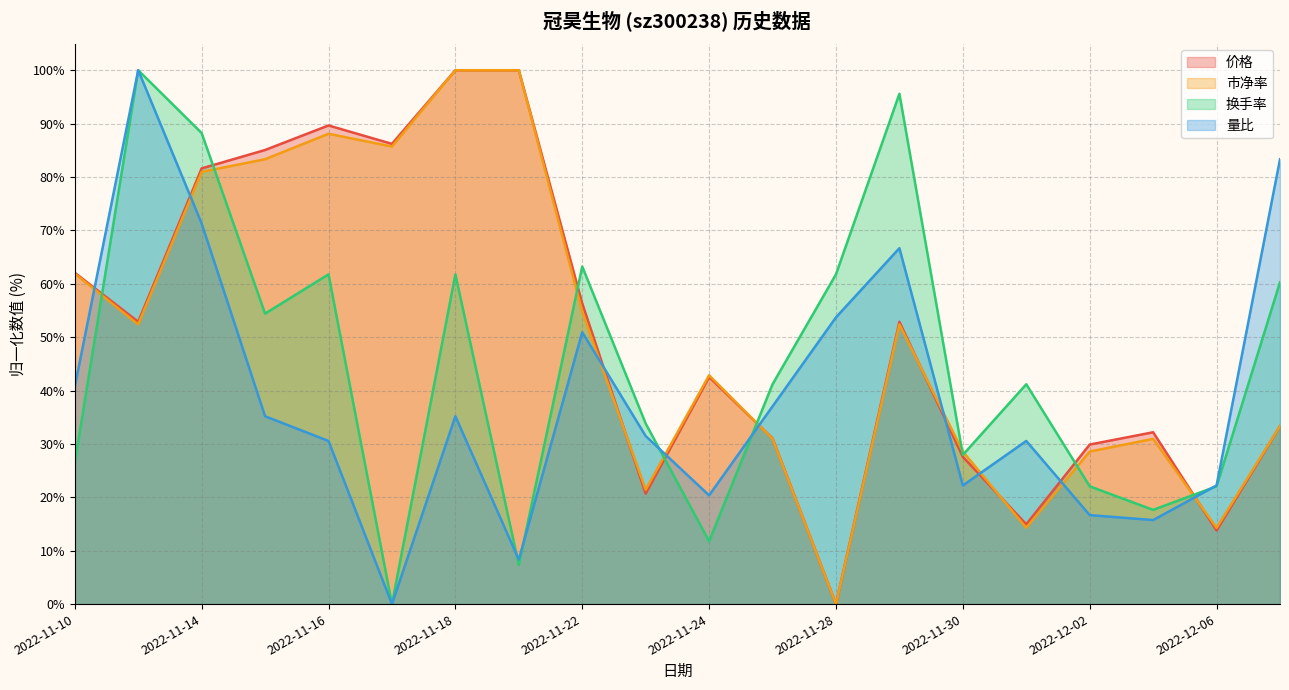

After their last crossing, which series has the higher values: 换手率 or 市净率?

换手率